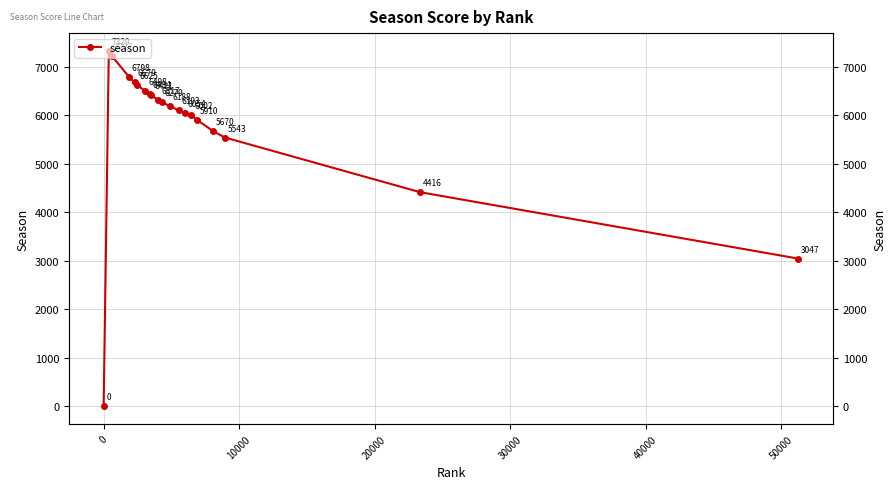

How many interior local peaks (higher than both neighbors) does the data have?

1